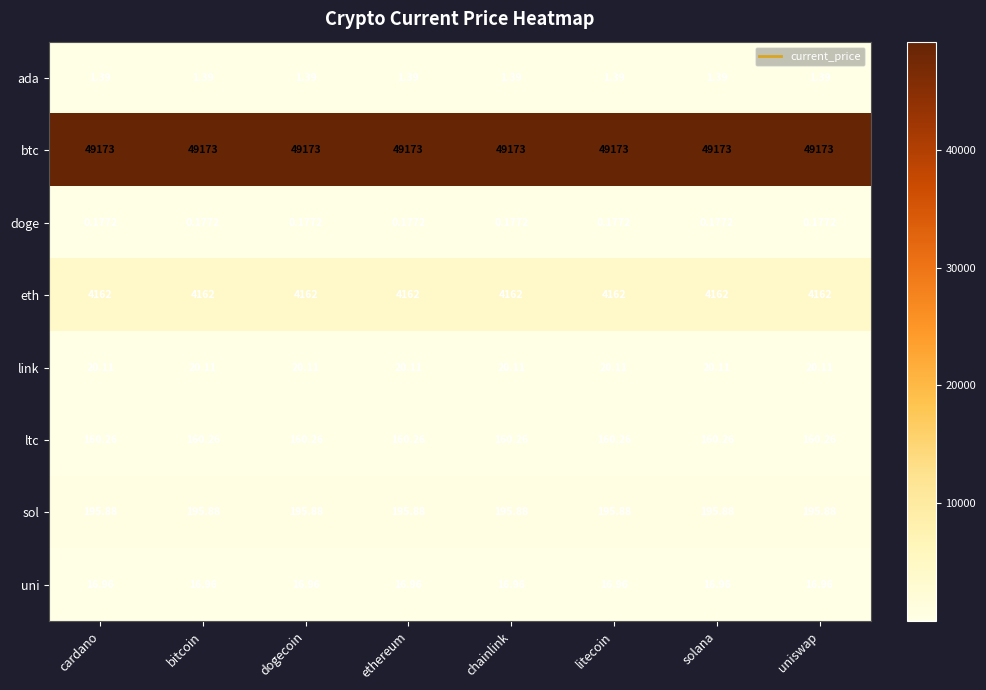

Which series has the largest total across all categories?

btc